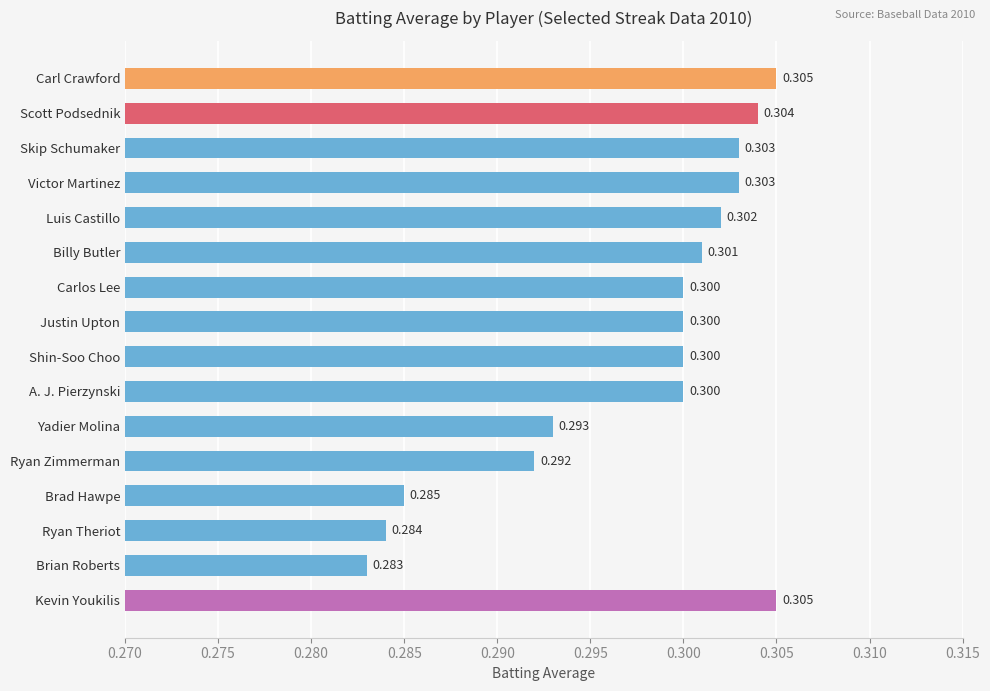

Does the chart contain stacked bars?

No